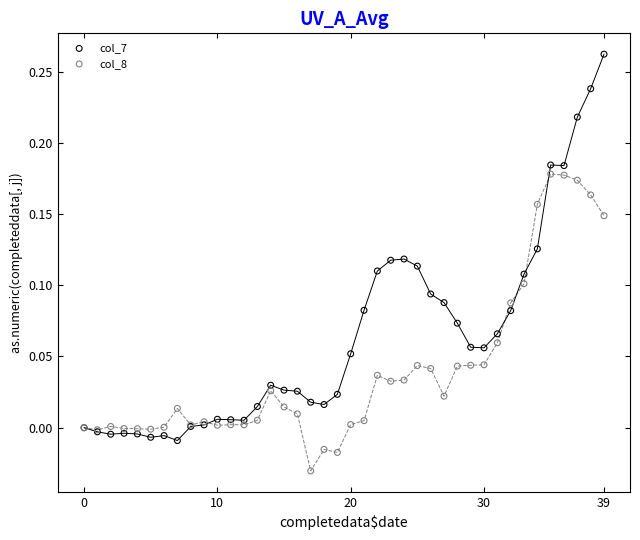

Which series contains the highest Y value?

col_7